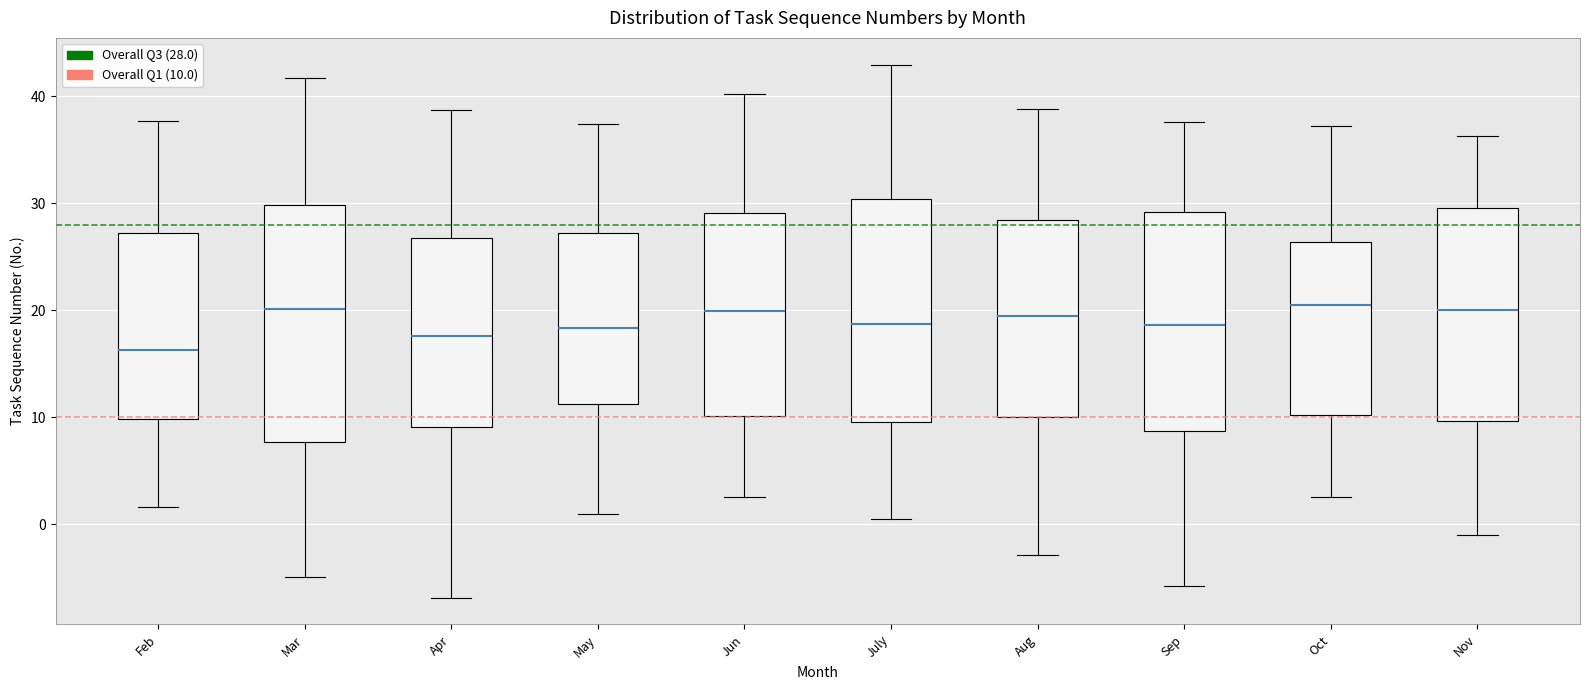

Where does the lower whisker of the box for Jun end on the y-axis? The values are not printed on the chart, so give them approximately, as read against the axis.

3